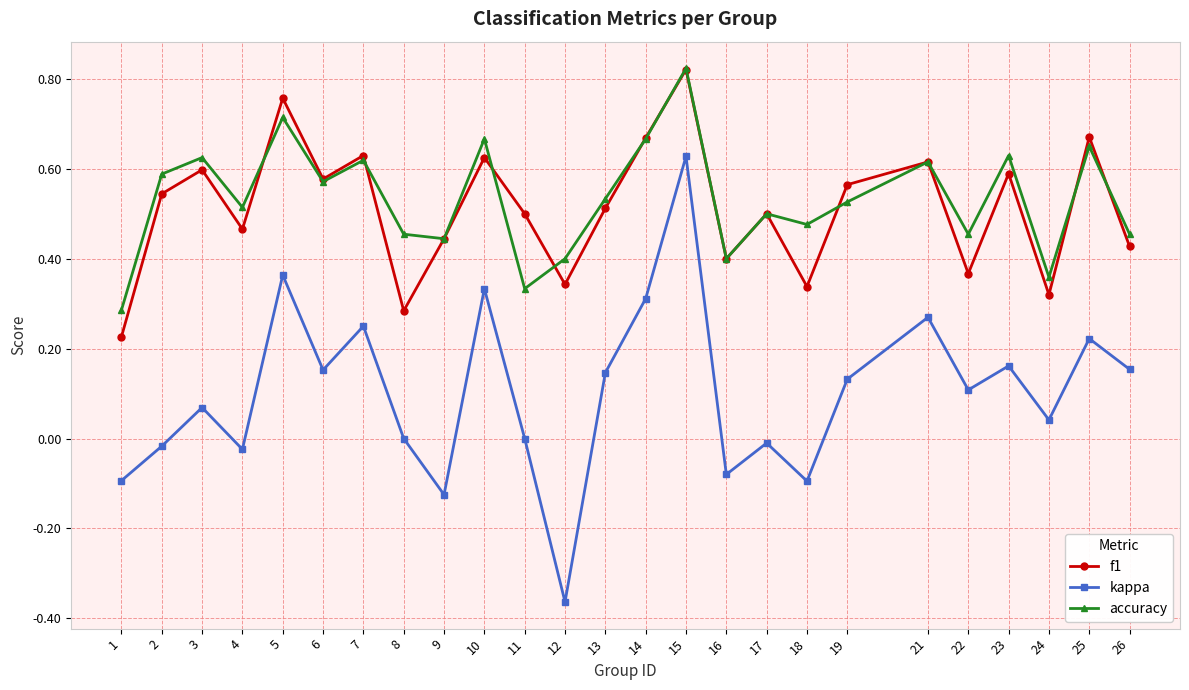

True or false: f1 has a value of 0.6 at 26.

False